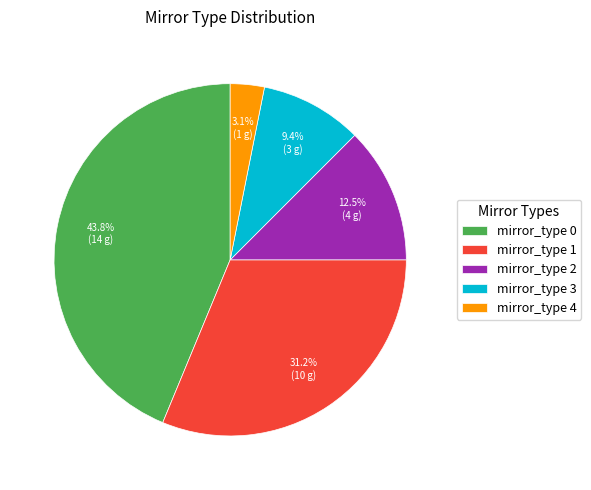

Do mirror_type 0 and mirror_type 4 together represent more than half of the pie?

No